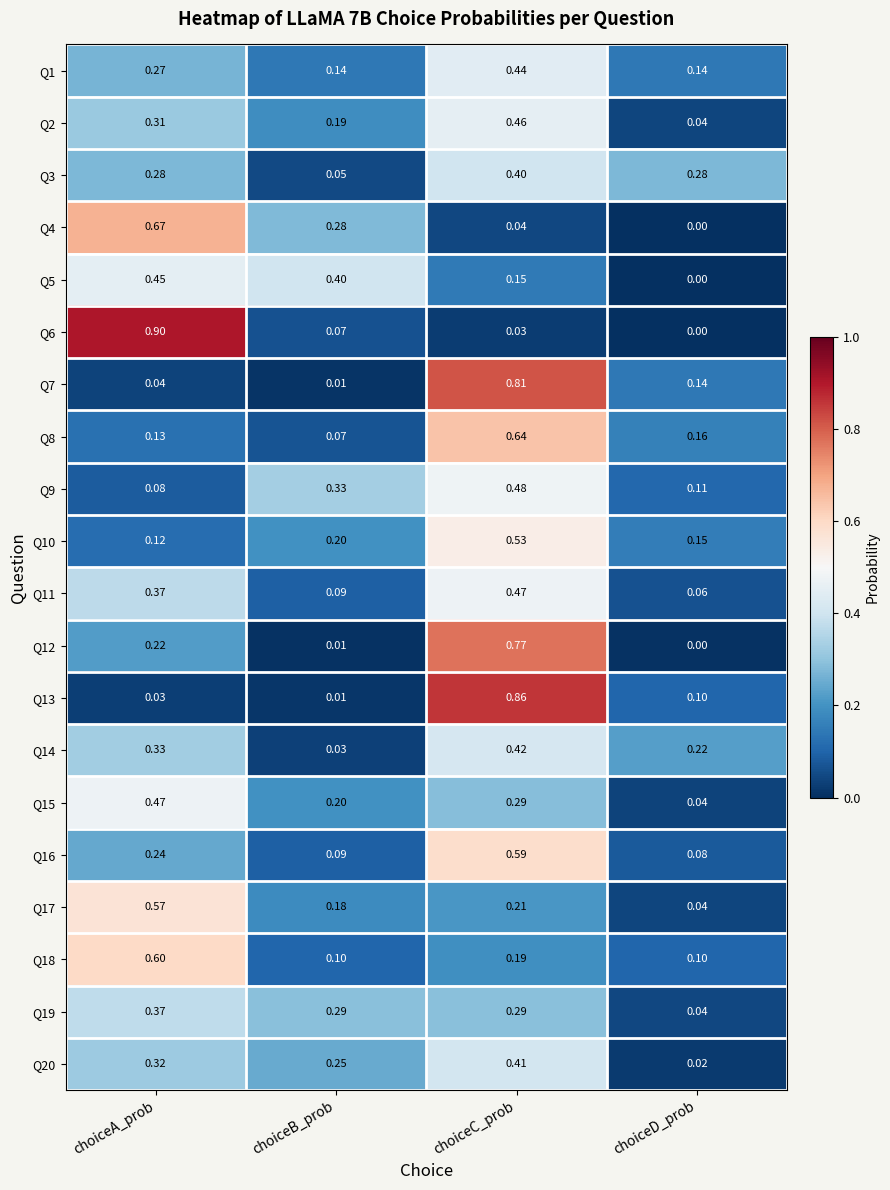

Rank the categories by Q4 value from highest to lowest.

choiceA_prob, choiceB_prob, choiceC_prob, choiceD_prob